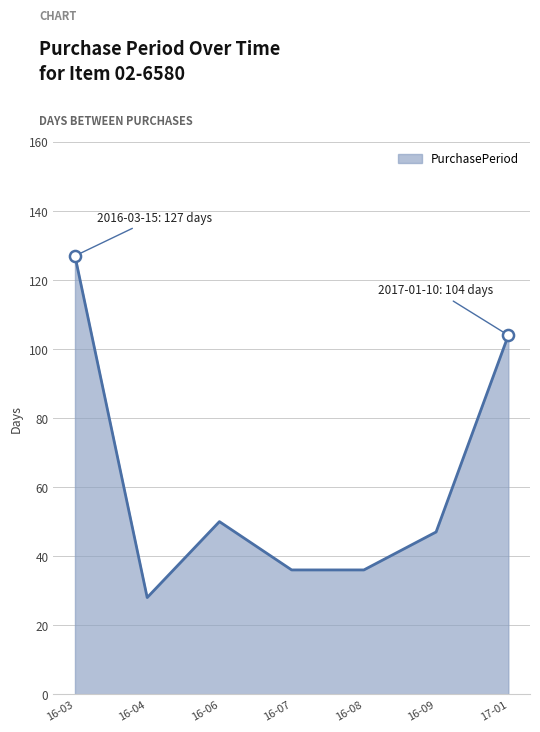

True or false: the data has more than 0 interior local peaks.

True